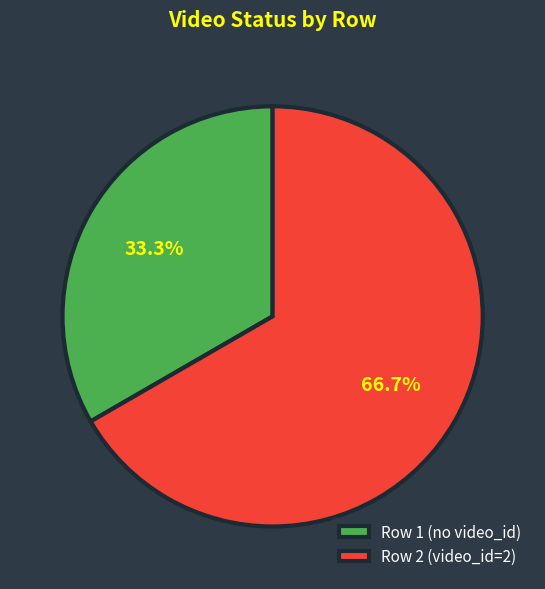

What portion of the pie excludes Row 1 (no video_id)?

66.7%